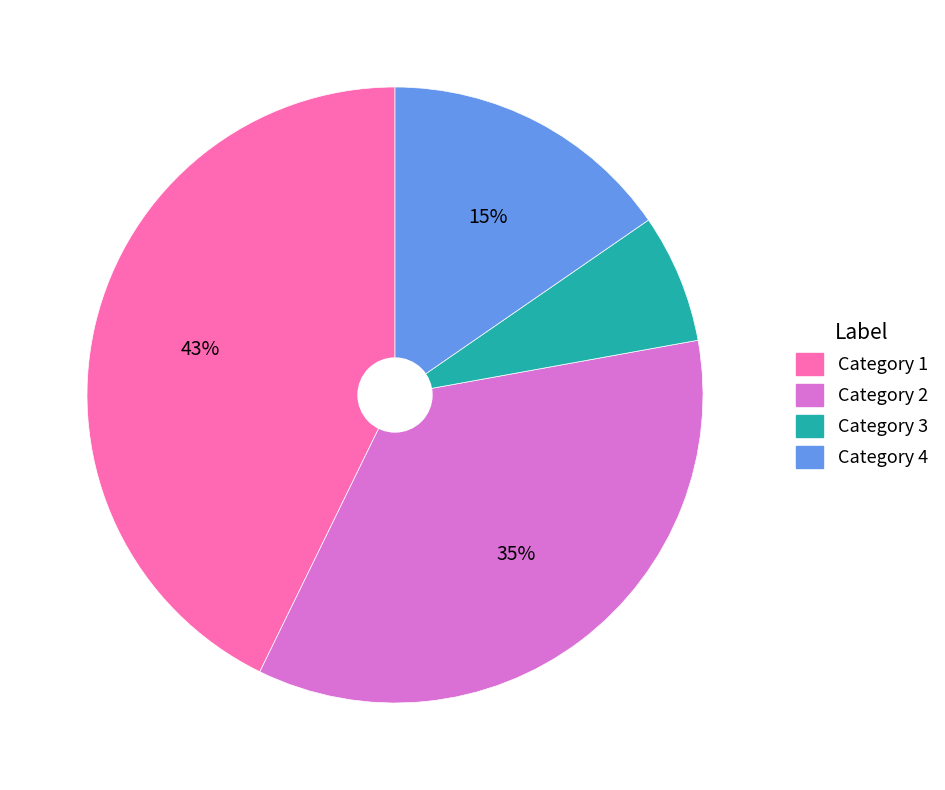

Is the sum of Category 3 and Category 2 greater than half?

No